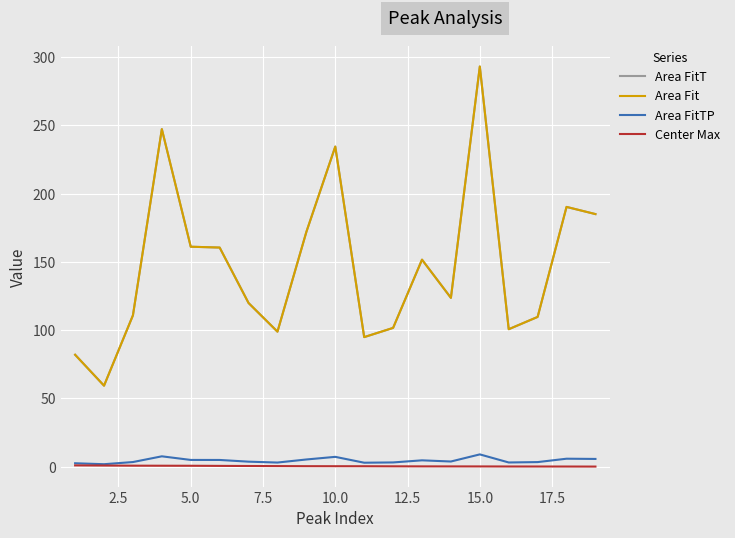

What is the greatest value displayed?

293.1